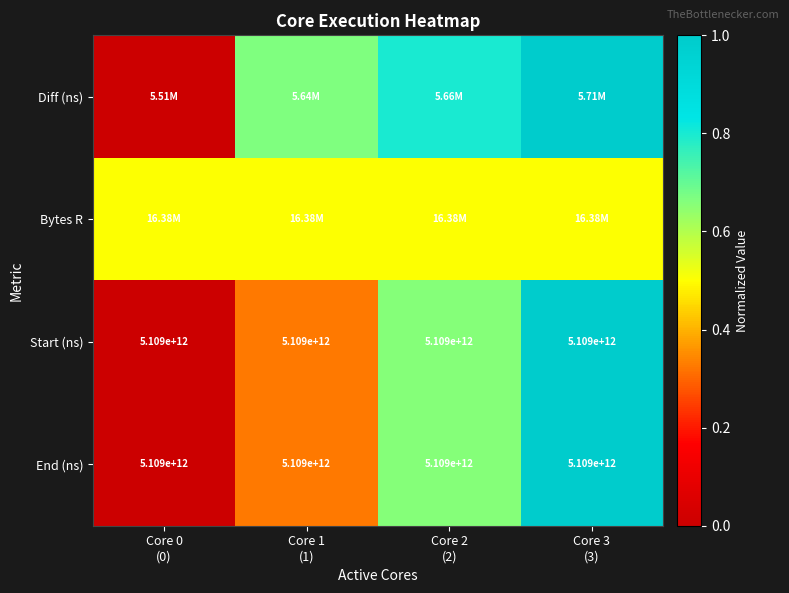

What is the difference between the Diff (ns) values at Core 3 (3) and Core 0 (0)?

1.0